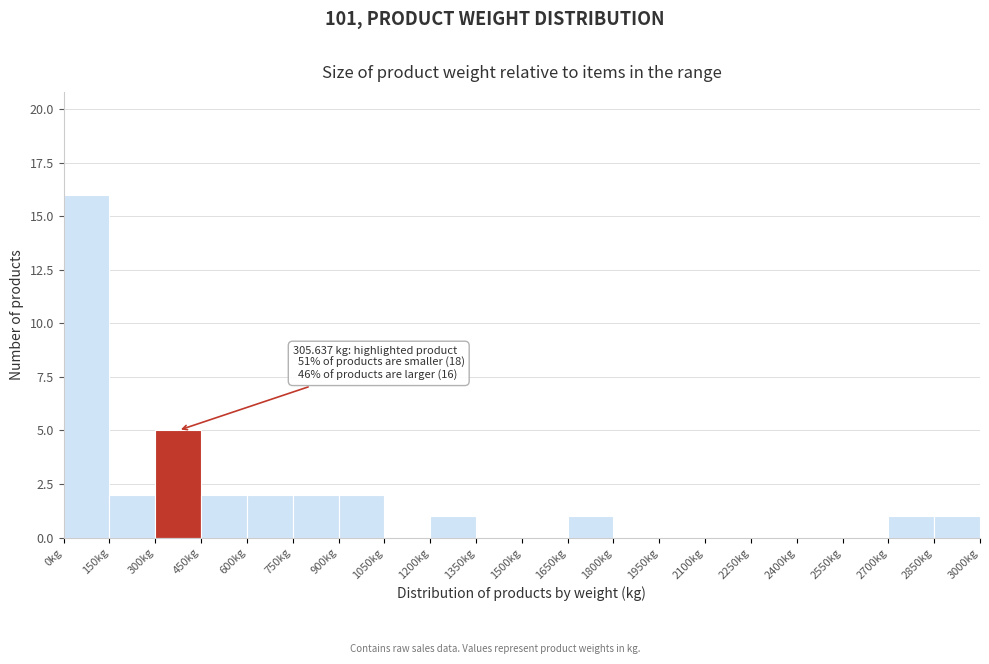

Over which range of the x-axis is the bar tallest?

0 to 150